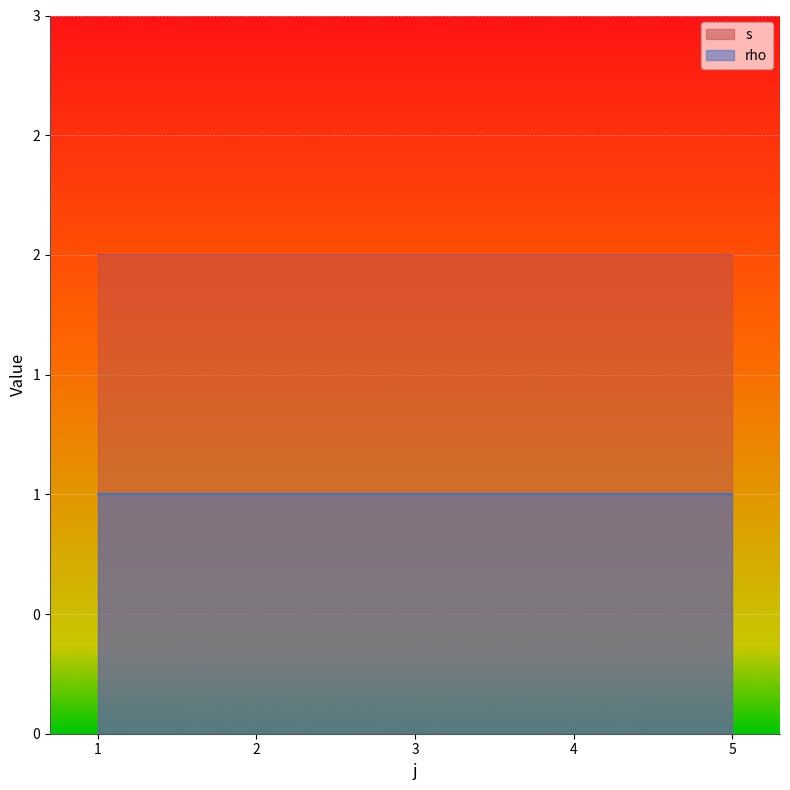

The value of rho at 3 is 2. True or false?

False